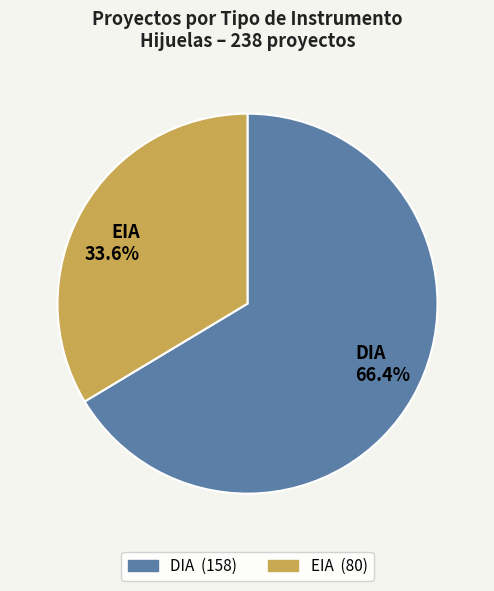

To the nearest percent, what percentage of the pie is DIA?

66%